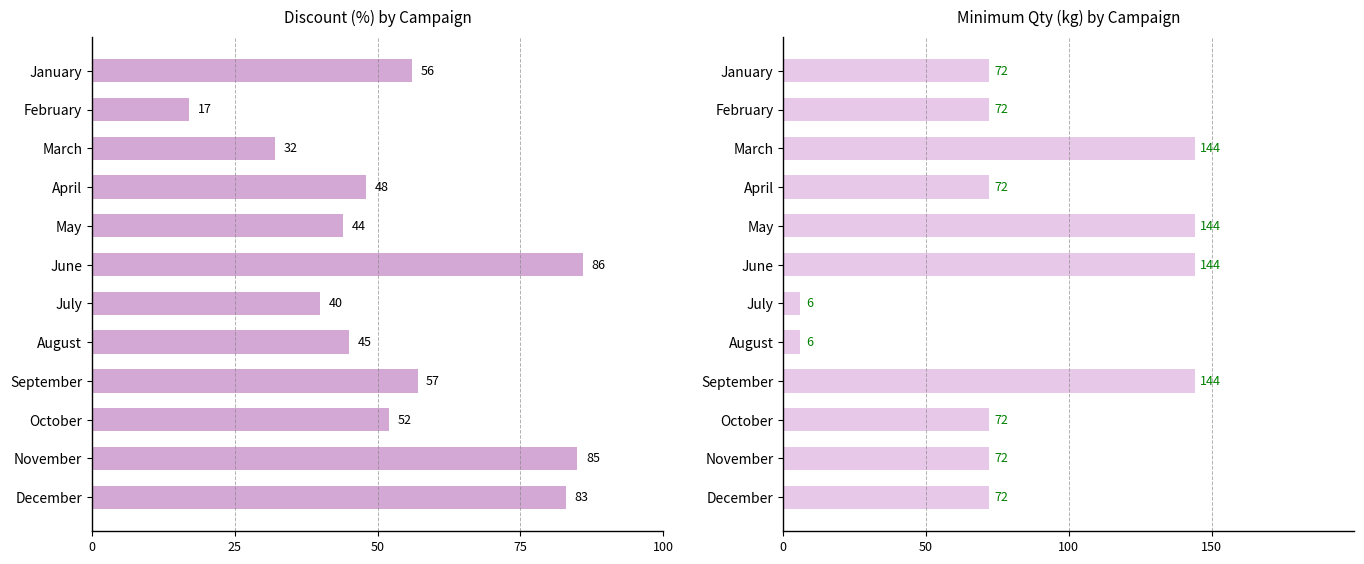

What is the approximate value of Minimum Qty (kg) at June, to the nearest 10?

140